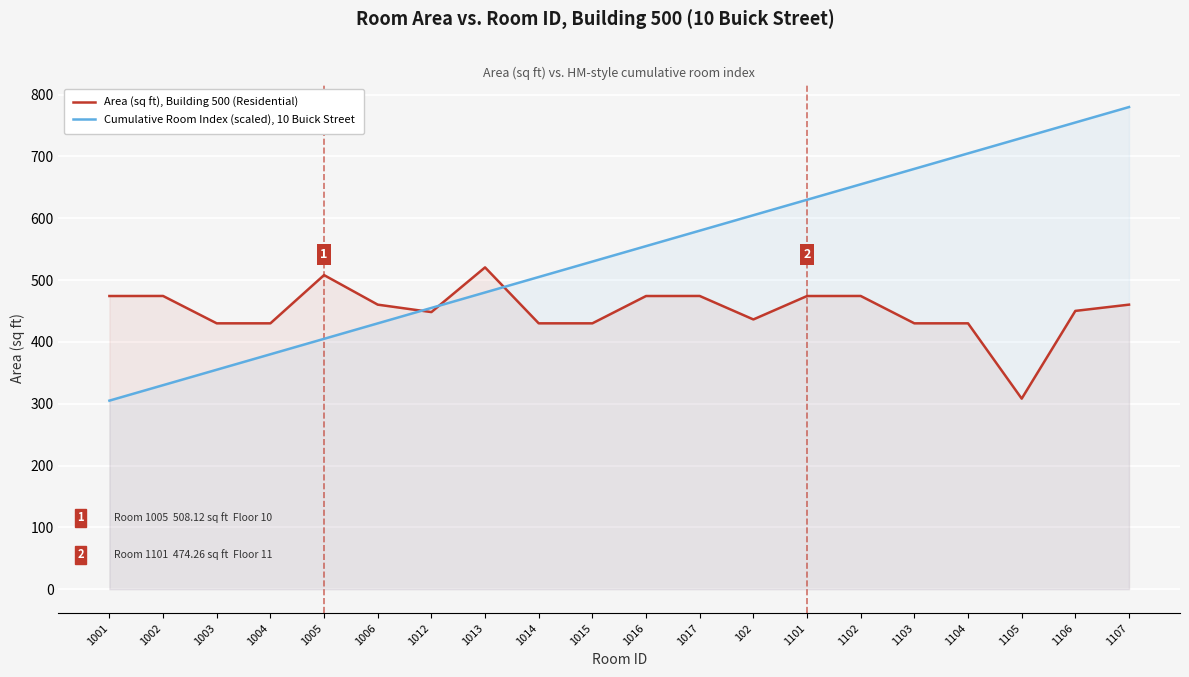

How many lines are shown in the chart?

2